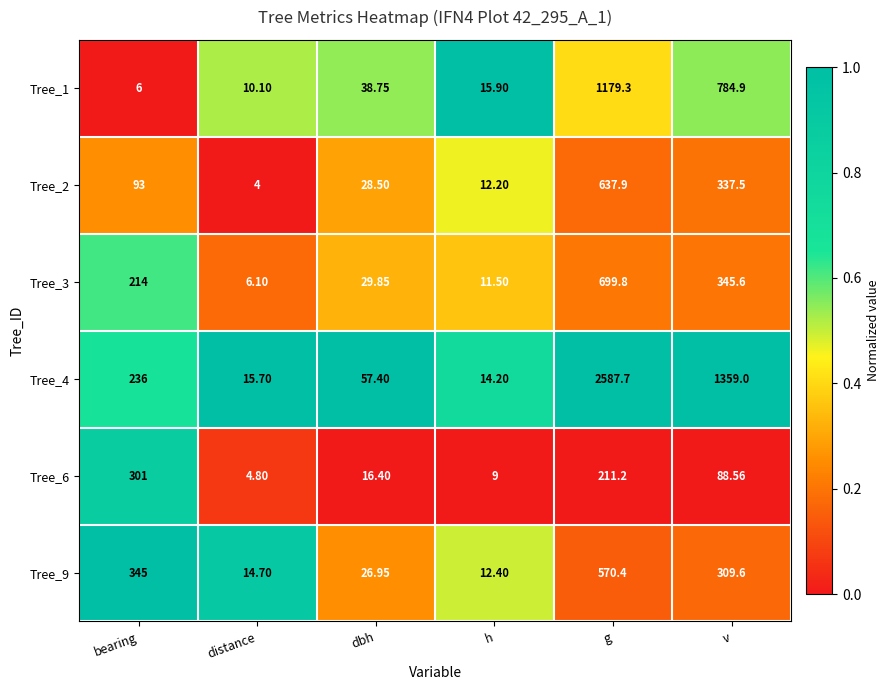

Rank the categories by Tree_3 value from lowest to highest.

distance, h, dbh, bearing, v, g